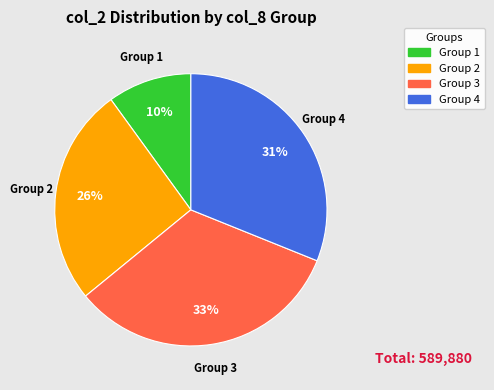

To the nearest percent, what is the average slice percentage?

25%